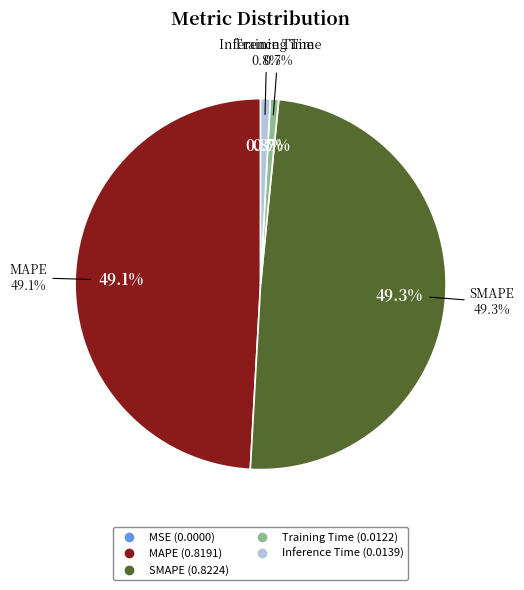

Does MSE represent more than half of the total?

No